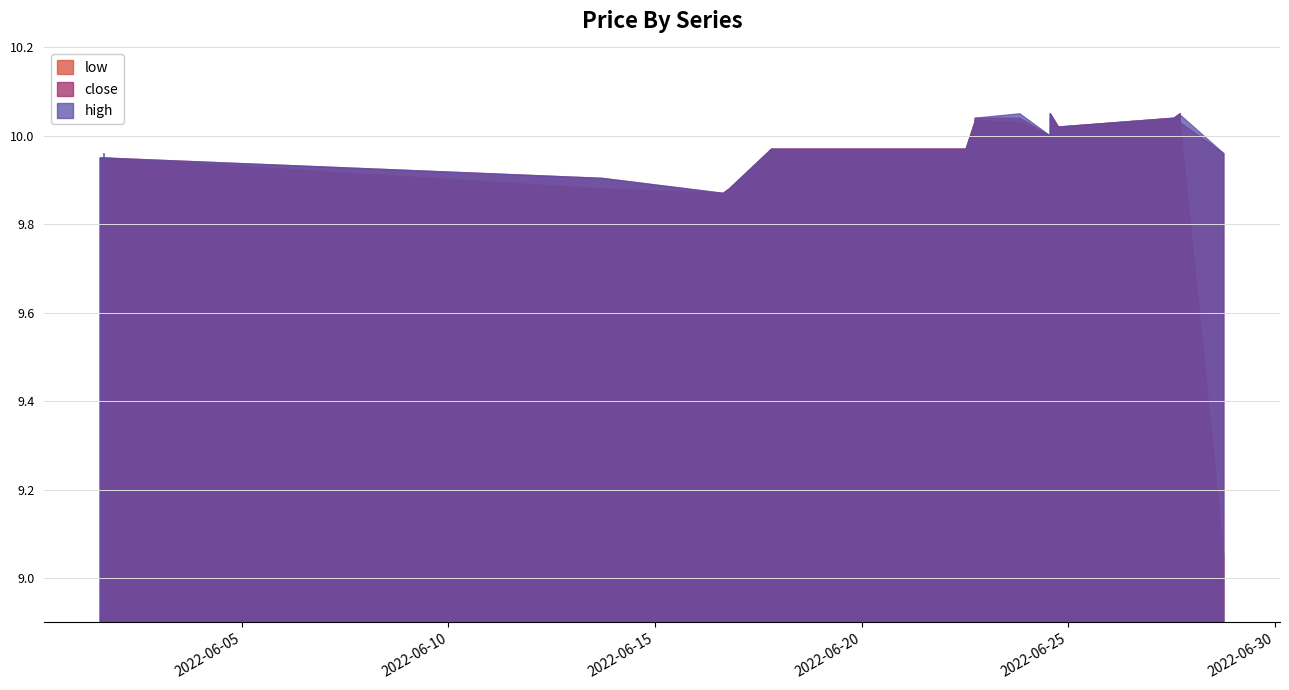

At 2022-06-22 18:03:00, list the series in order from largest to smallest.

close, high, low